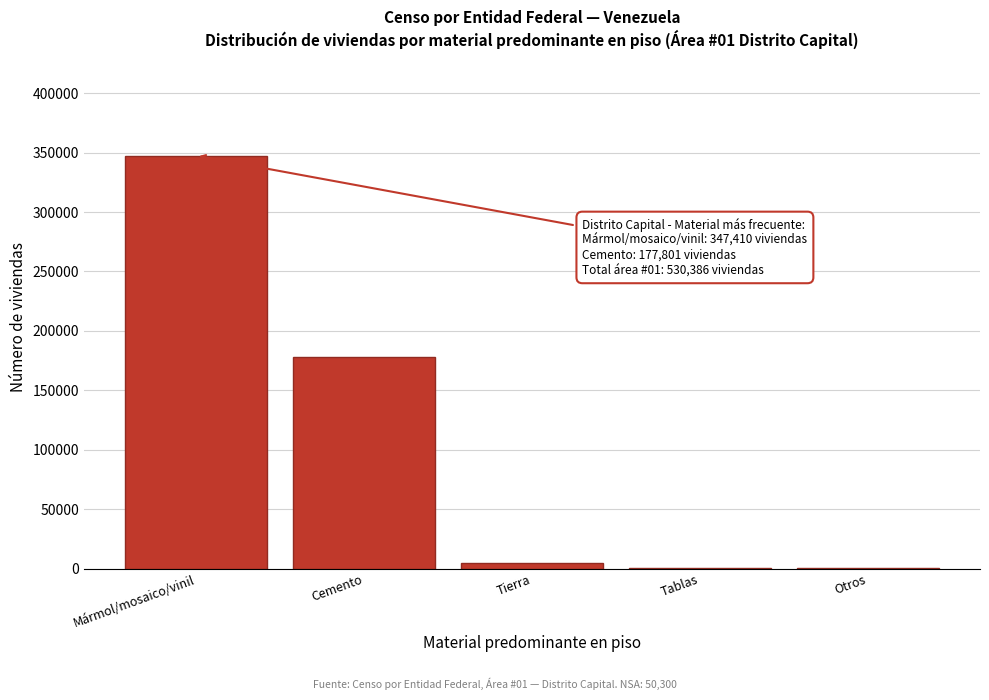

What is the maximum value shown in the chart?

347410